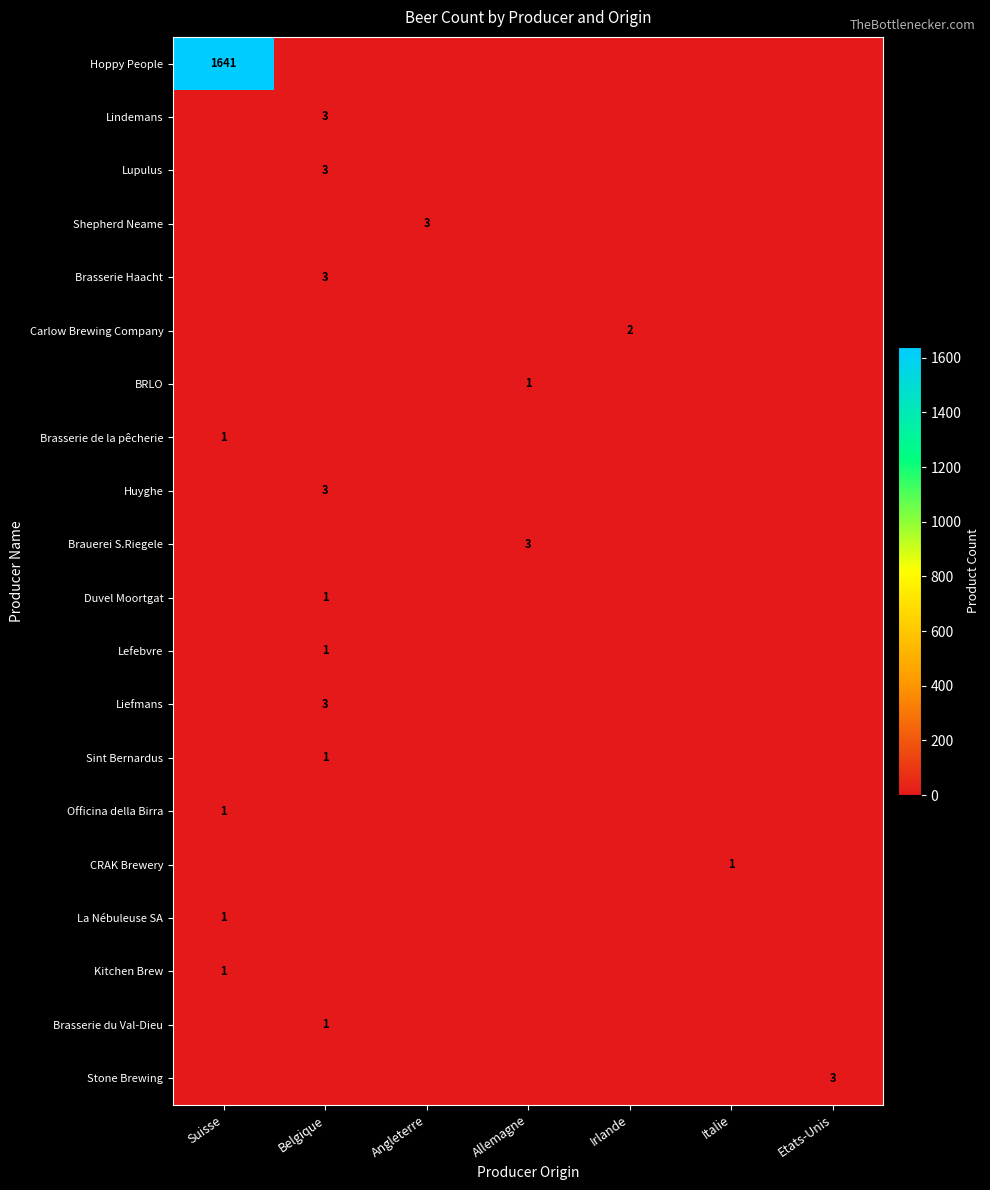

The value of Officina della Birra at Suisse is 2. True or false?

False